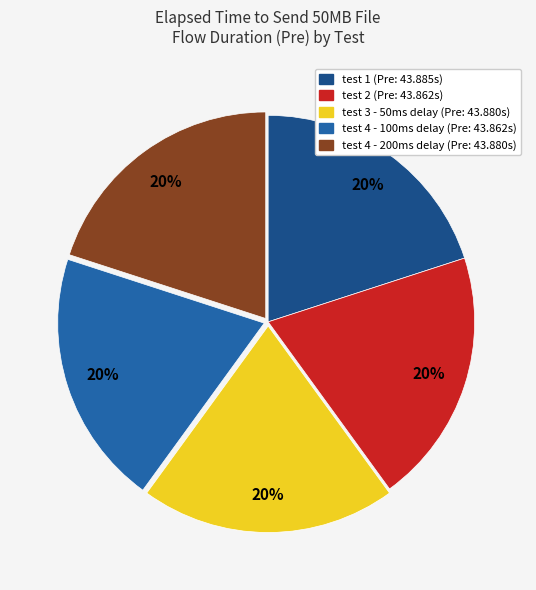

Is there a majority slice in this chart?

No